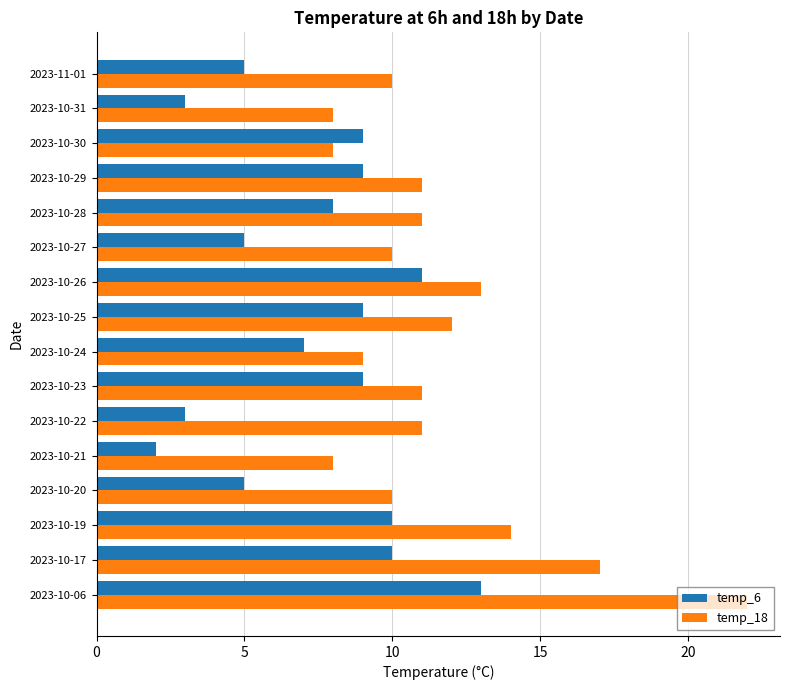

The value of temp_18 at 2023-10-24 is 9. True or false?

True